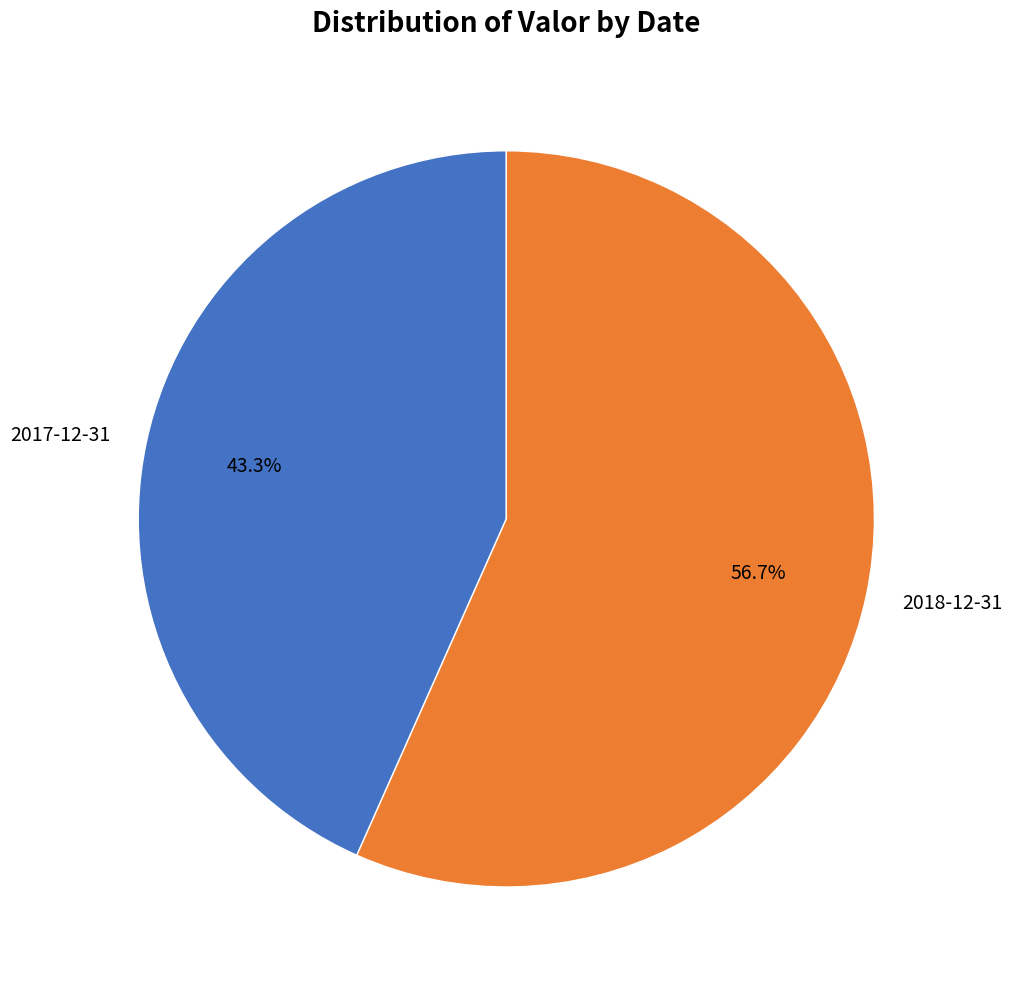

How many segments does this pie chart have?

2